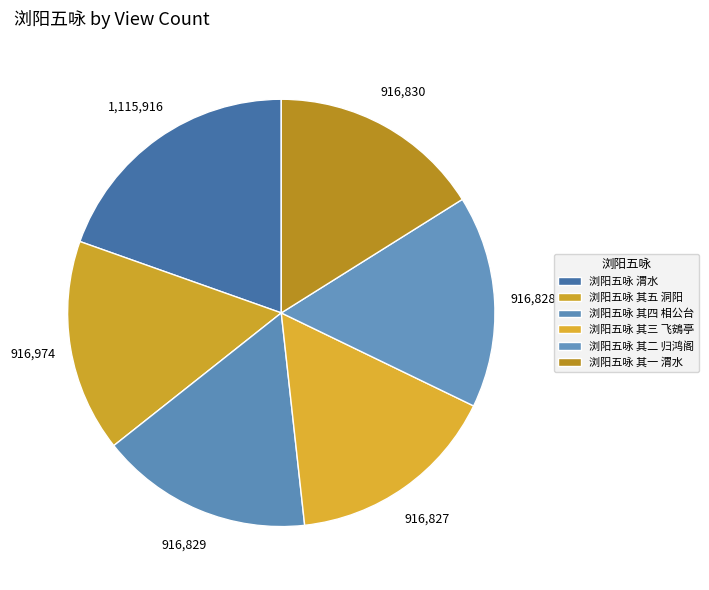

What percentage is the 浏阳五咏 渭水 slice, to the nearest percent?

20%